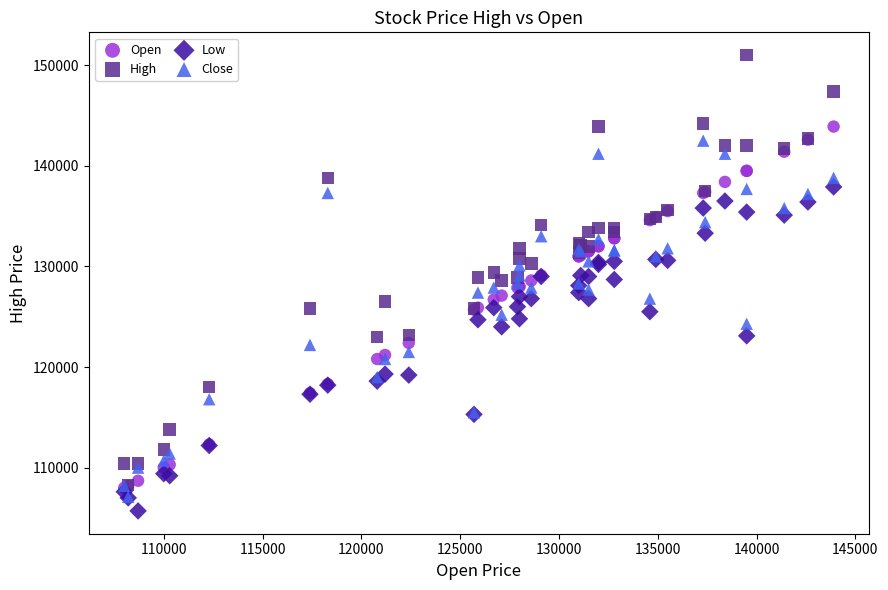

What are all the series names shown in the legend?

Open, High, Low, Close